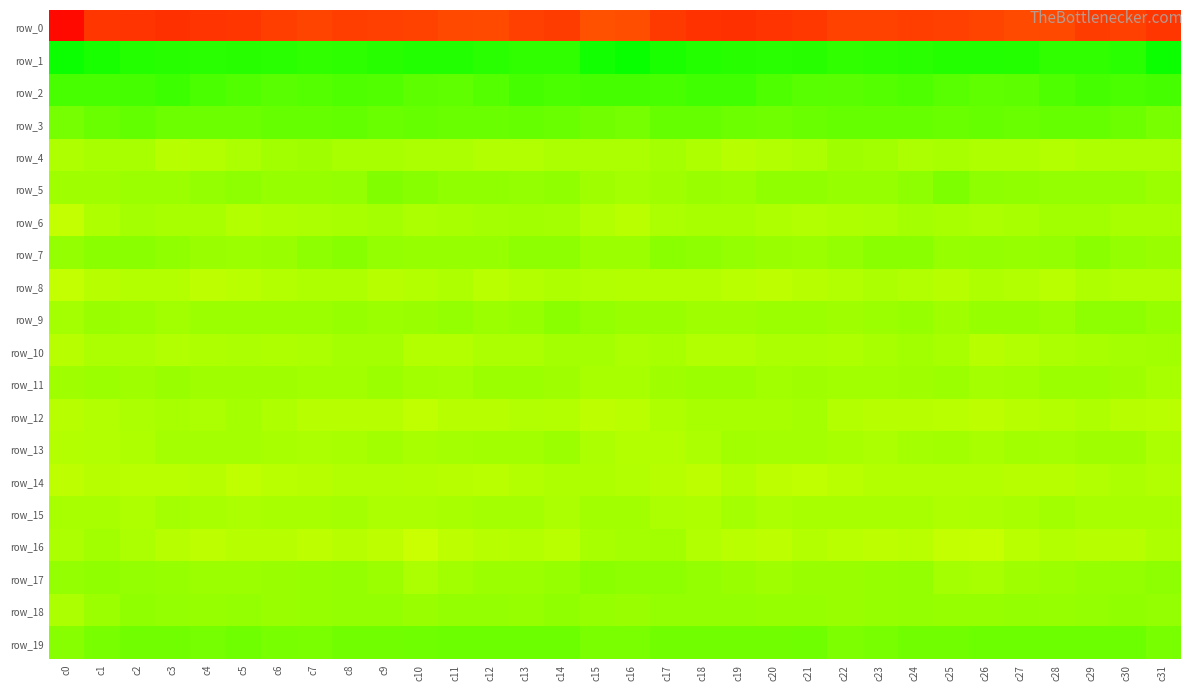

Rank the categories by row_6 value from highest to lowest.

c13, c29, c28, c9, c12, c14, c24, c2, c19, c30, c27, c18, c3, c25, c11, c31, c4, c8, c17, c26, c7, c23, c10, c20, c22, c6, c1, c15, c21, c5, c16, c0